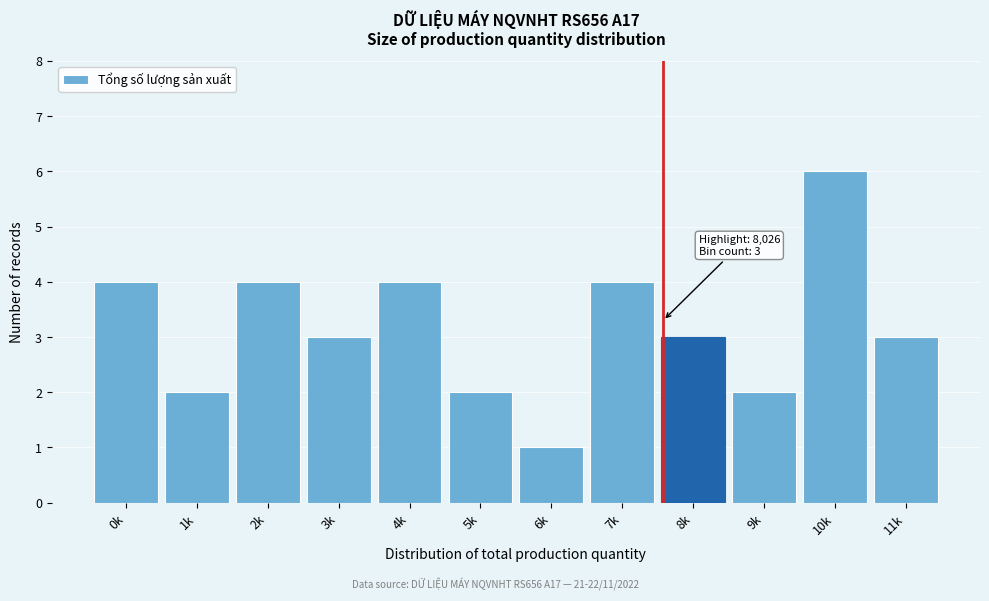

Reading left to right, list all the values displayed in this chart.

0k=4	1k=2	2k=4	3k=3	4k=4	5k=2	6k=1	7k=4	8k=3	9k=2	10k=6	11k=3